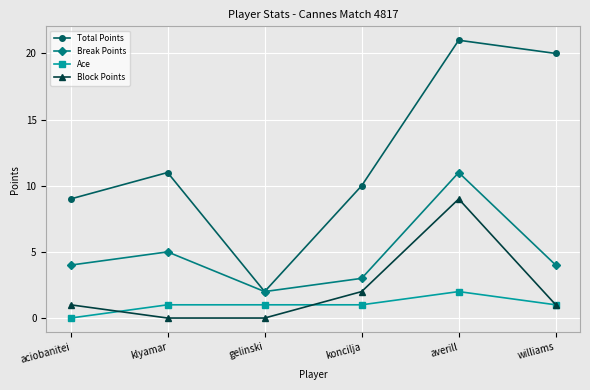

True or false: Total Points and Block Points intersect in this chart.

False